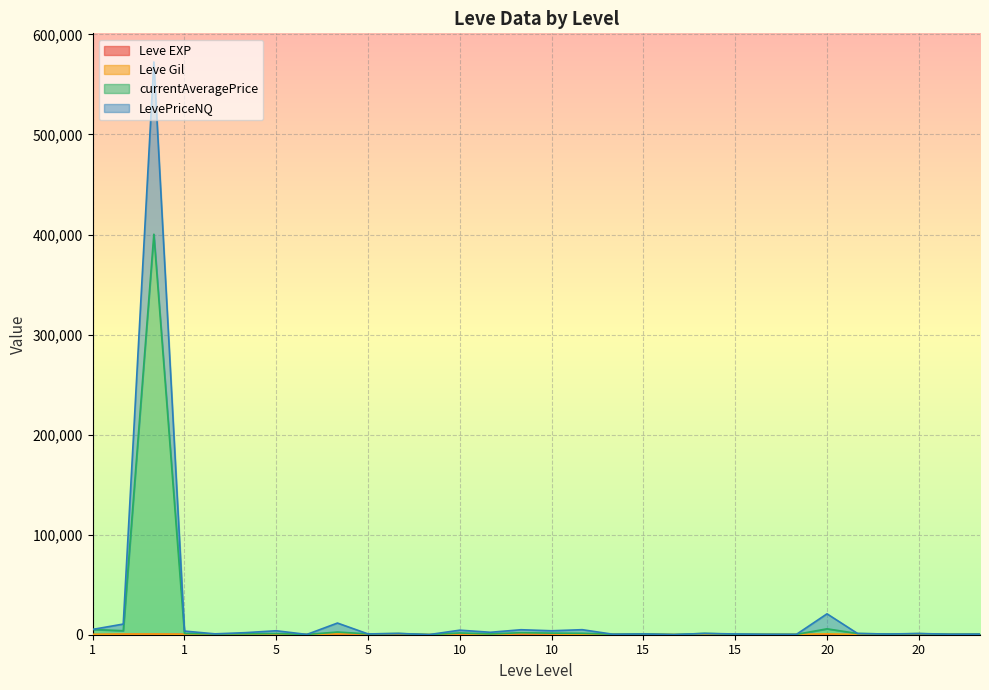

Is it true that currentAveragePrice equals 1032.0 at 20?

True